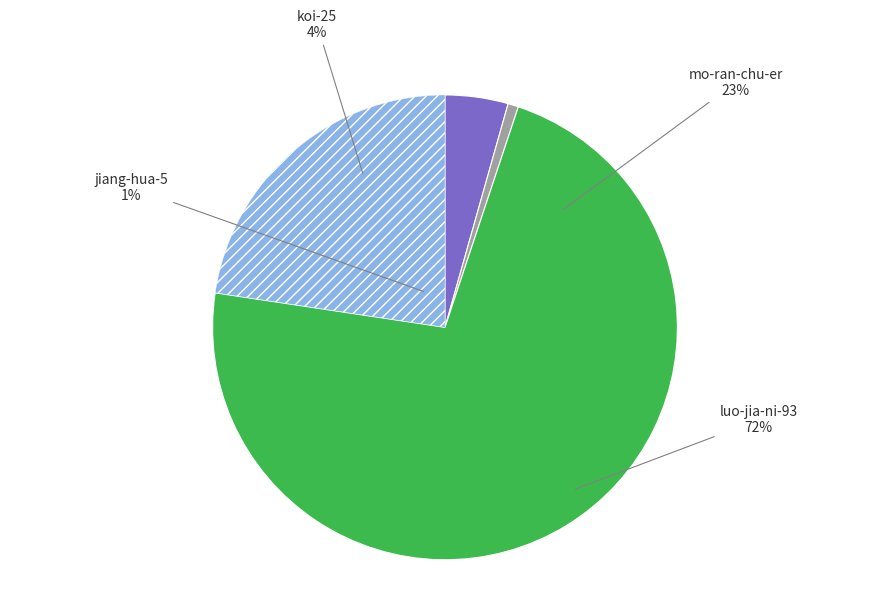

The jiang-hua-5 slice represents 10% of the pie. True or false?

False